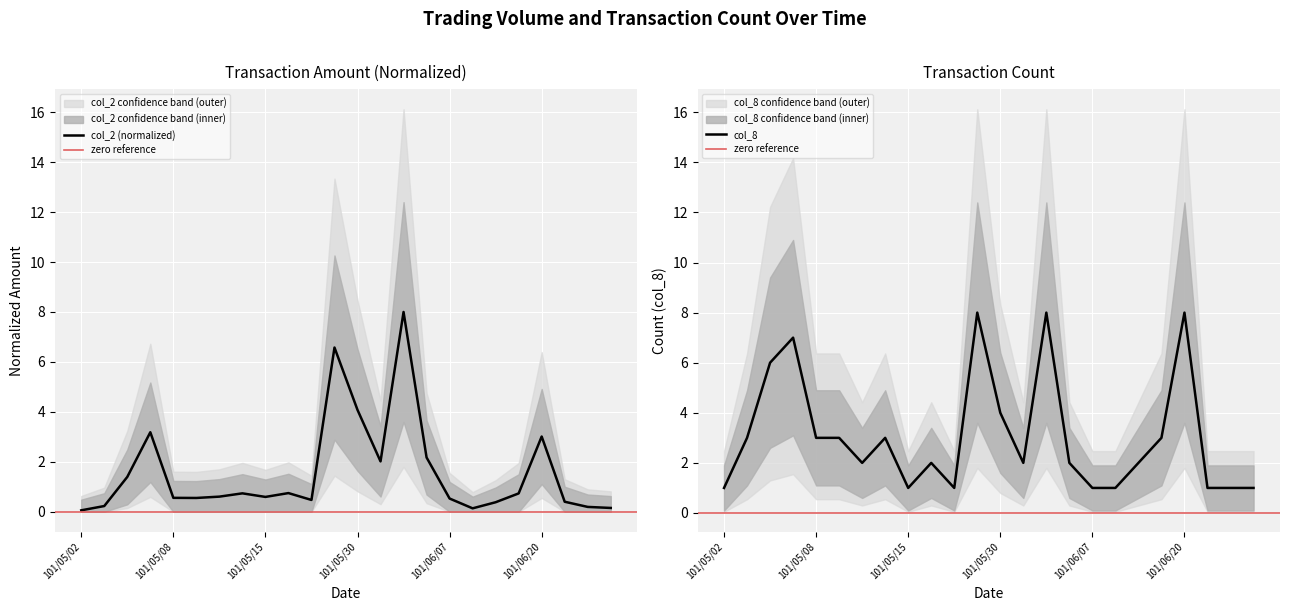

The value of col_2 at 101/05/25 is 0.4. True or false?

False